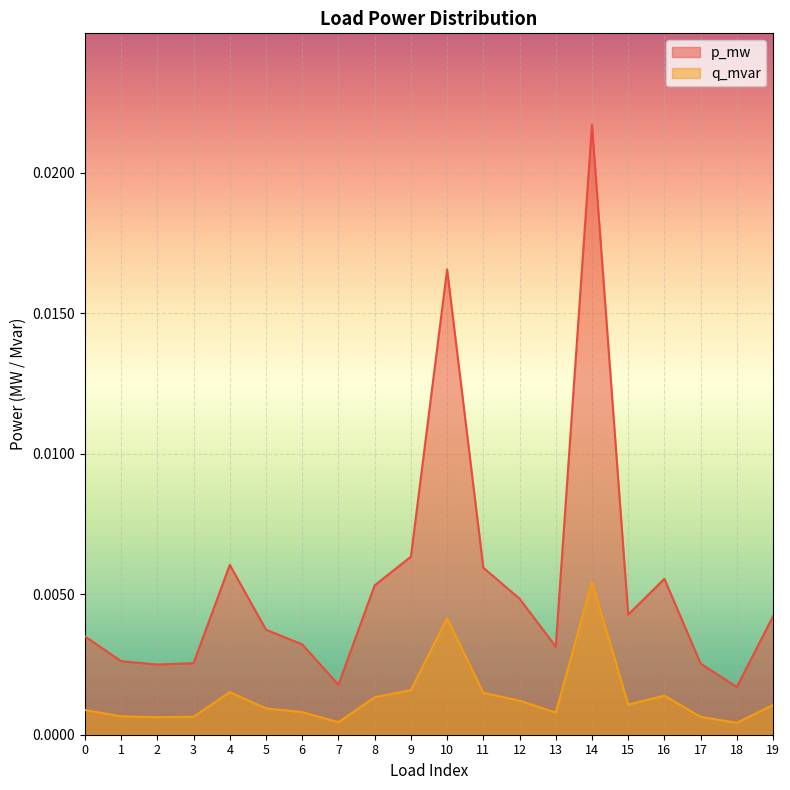

The q_mvar series shows 0.0 at 10. True or false?

True